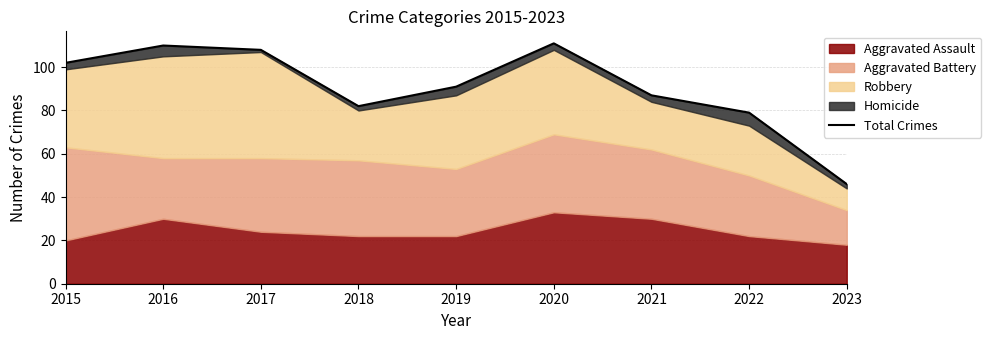

Rank the categories by value from lowest to highest.

2023, 2022, 2018, 2021, 2019, 2015, 2017, 2016, 2020